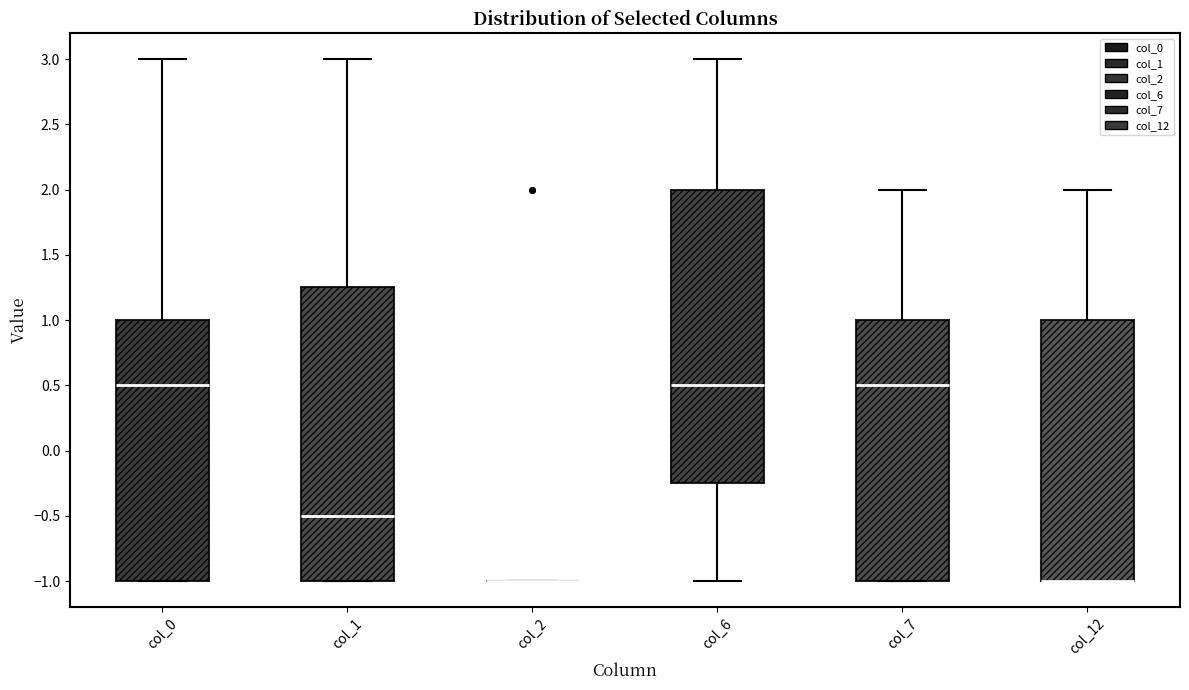

Where is the lower edge of the box for col_0 on the y-axis? The values are not printed on the chart, so give them approximately, as read against the axis.

-1.00